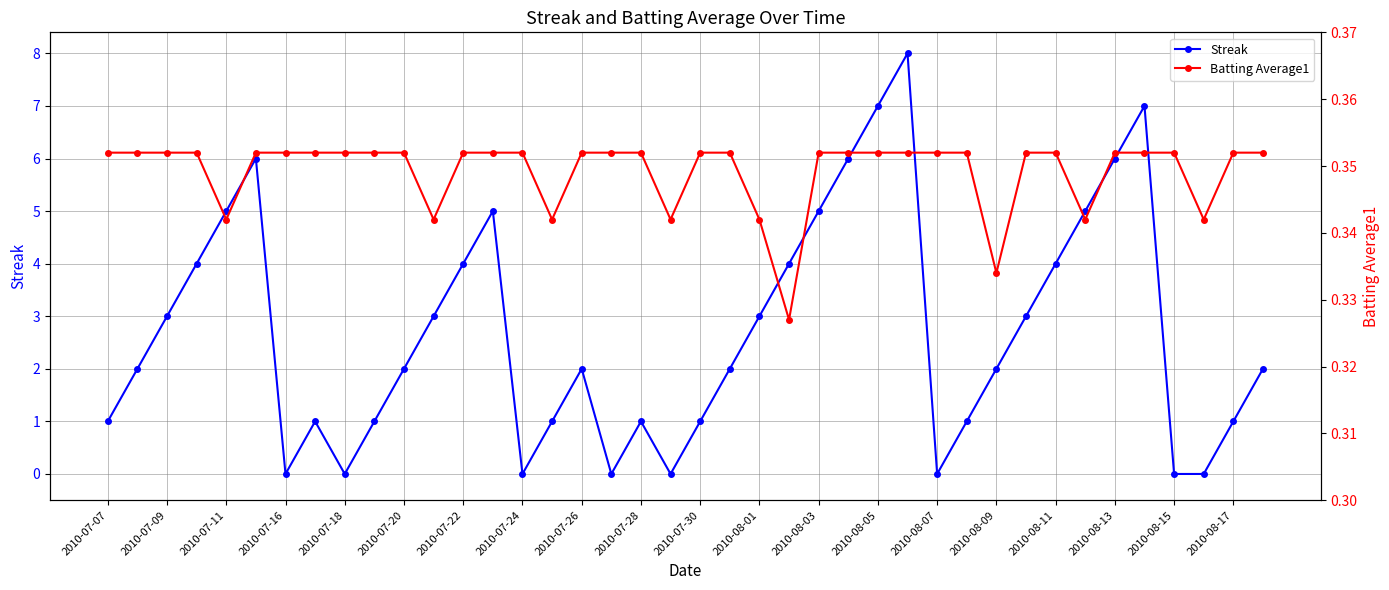

The value of Streak at 2010-08-05 is 7. True or false?

True